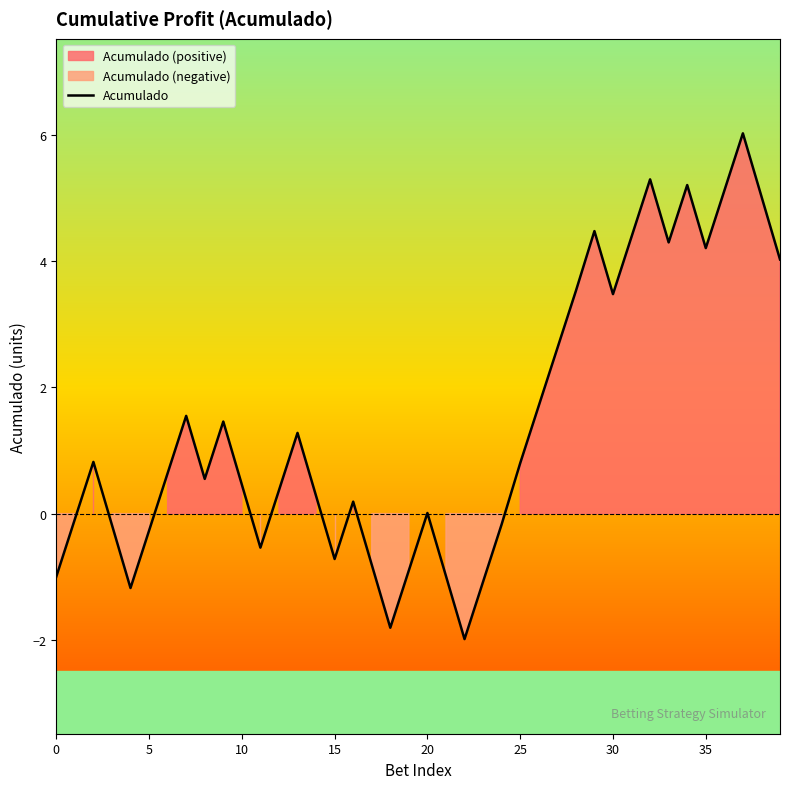

Which category has the highest value across all series?

37